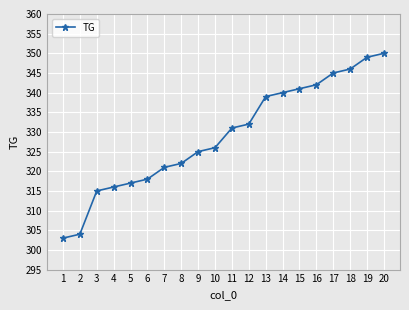

Is this an area chart (filled region under the line)?

No